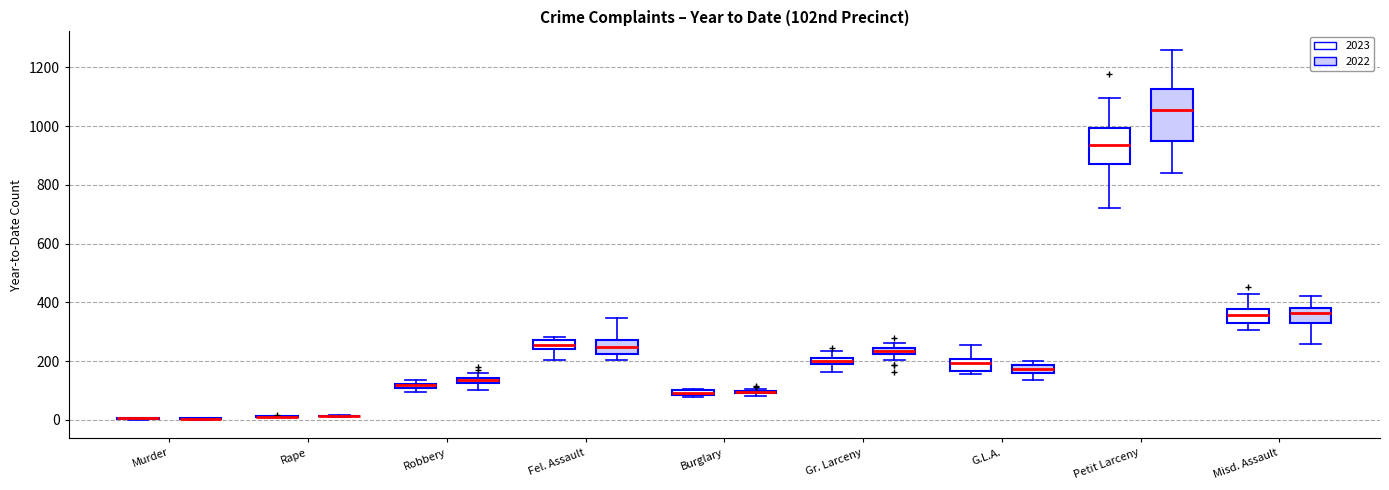

Where is the upper edge of the box for Robbery (2023) on the y-axis? The values are not printed on the chart, so give them approximately, as read against the axis.

120